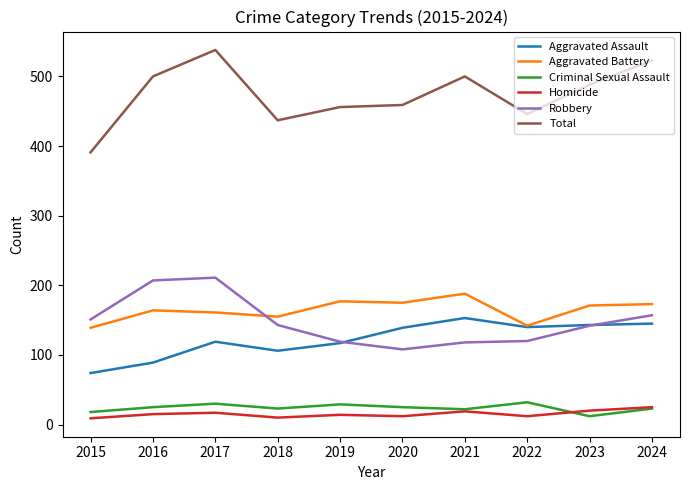

In Homicide, how many points are higher than both neighbors (excluding endpoints)?

3